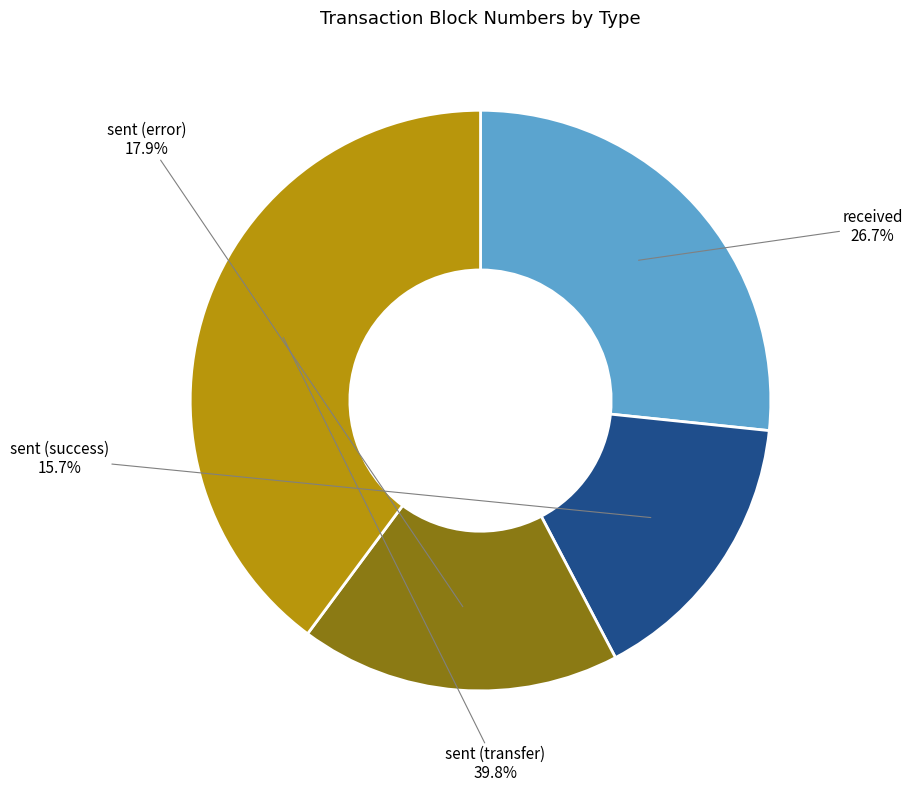

Is there a majority slice in this chart?

No